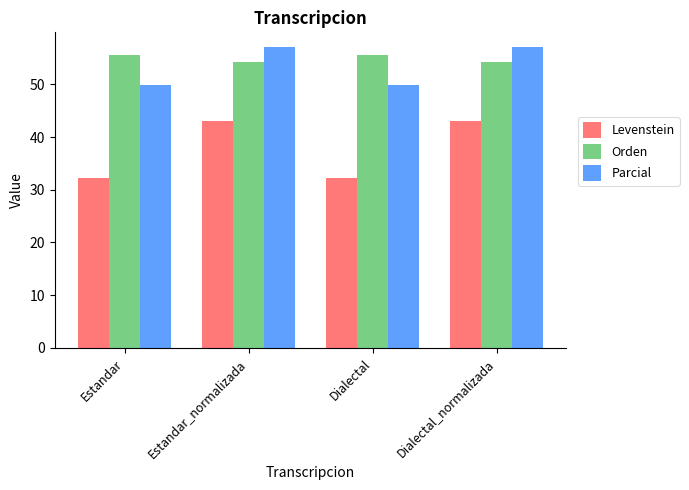

How many bars are there in each group?

3